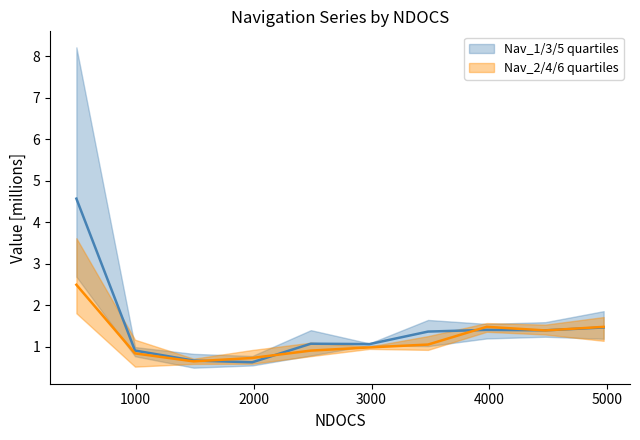

How many distinct data groups are displayed?

2